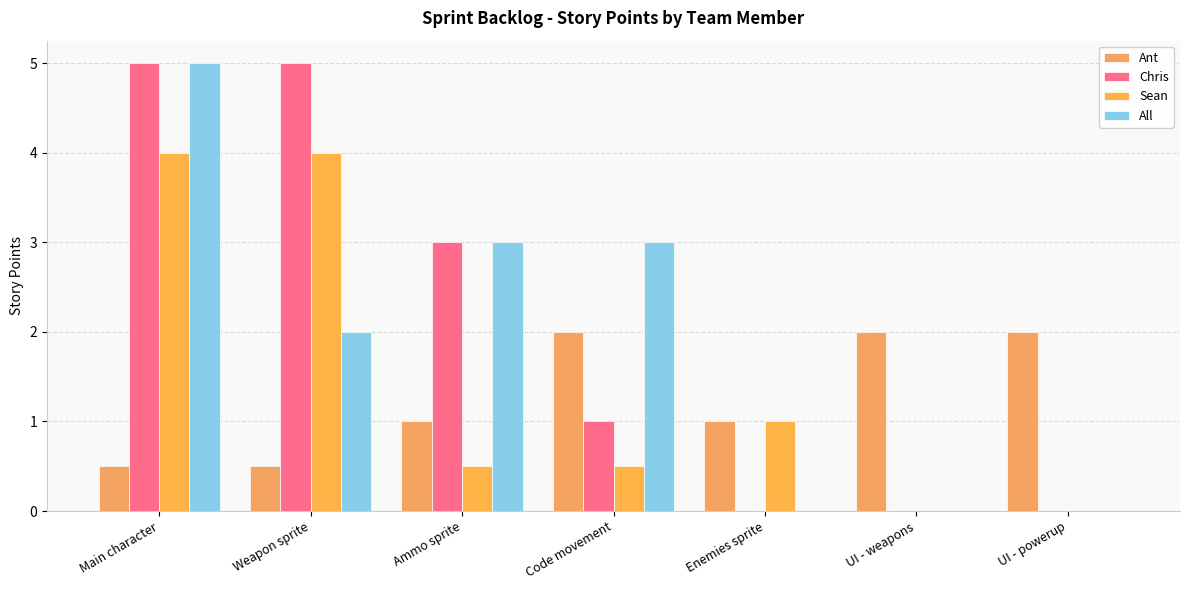

The value of Ant at Weapon sprite is 0.5. True or false?

True